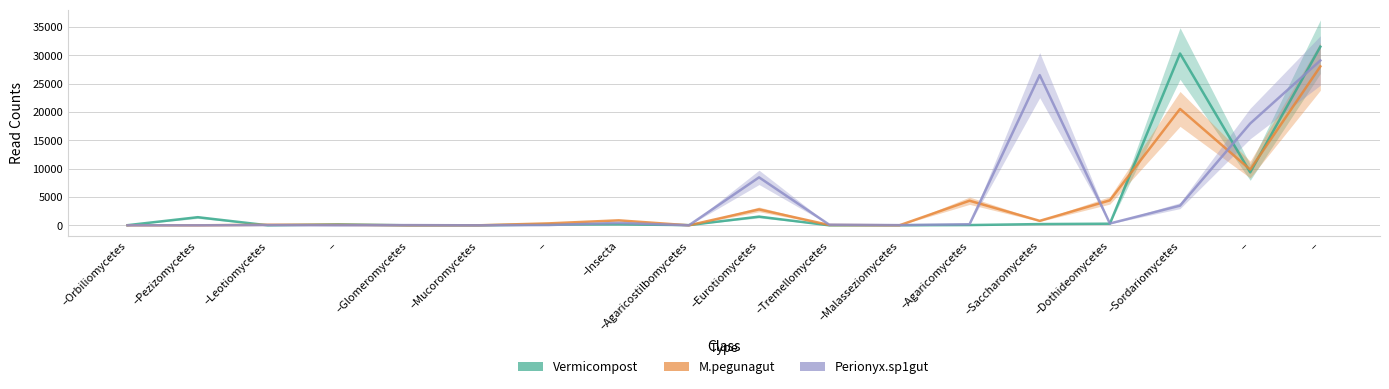

Between which two adjacent categories do Vermicompost and M.pegunagut first intersect?

–Pezizomycetes and –Leotiomycetes